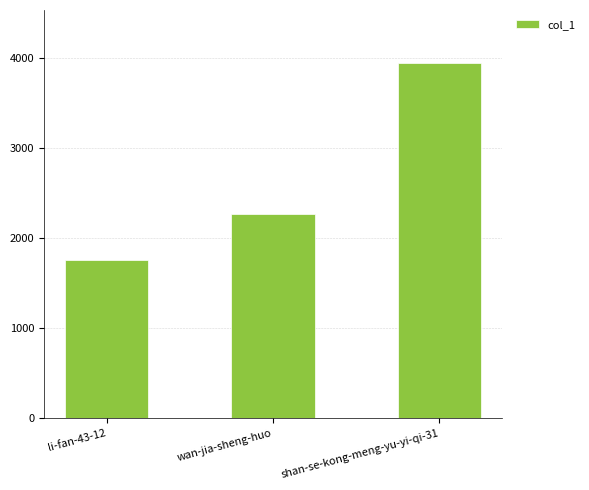

What is the maximum value shown in the chart?

3936